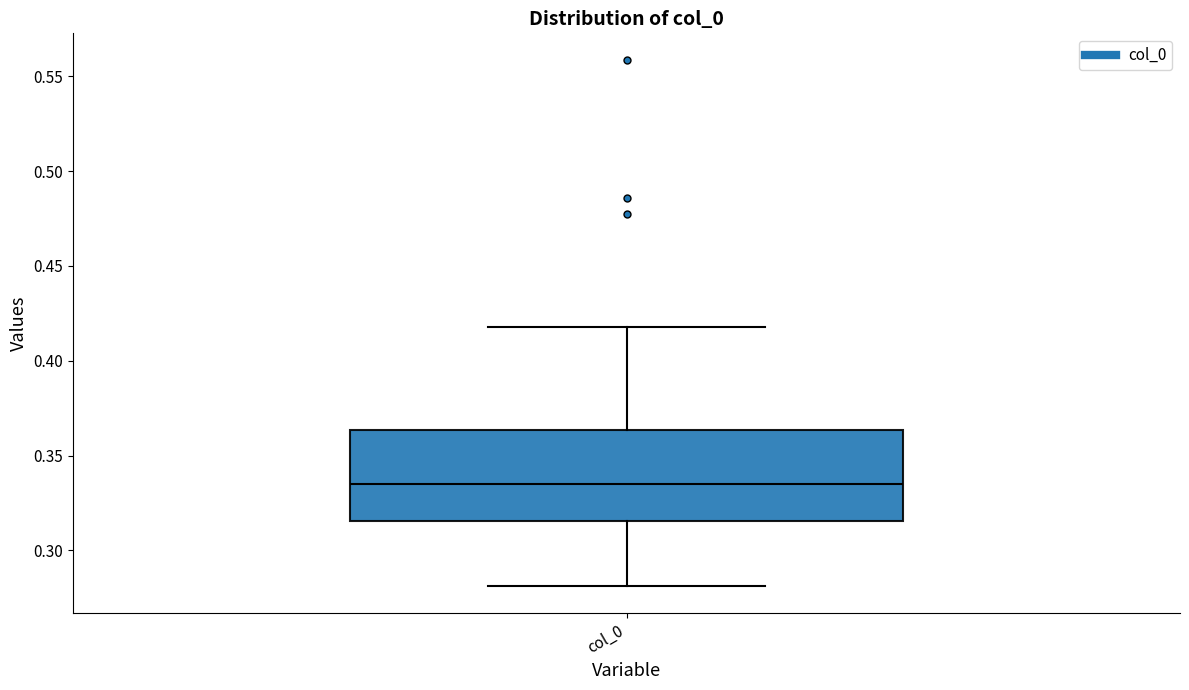

Transcribe this box plot: give where the median line is, the range the box spans, and where the two whiskers end, as read against the y-axis. The values are not printed on the chart, so give them approximately, as read against the axis.

median 0.335, box 0.315 to 0.365, whiskers 0.280 to 0.420